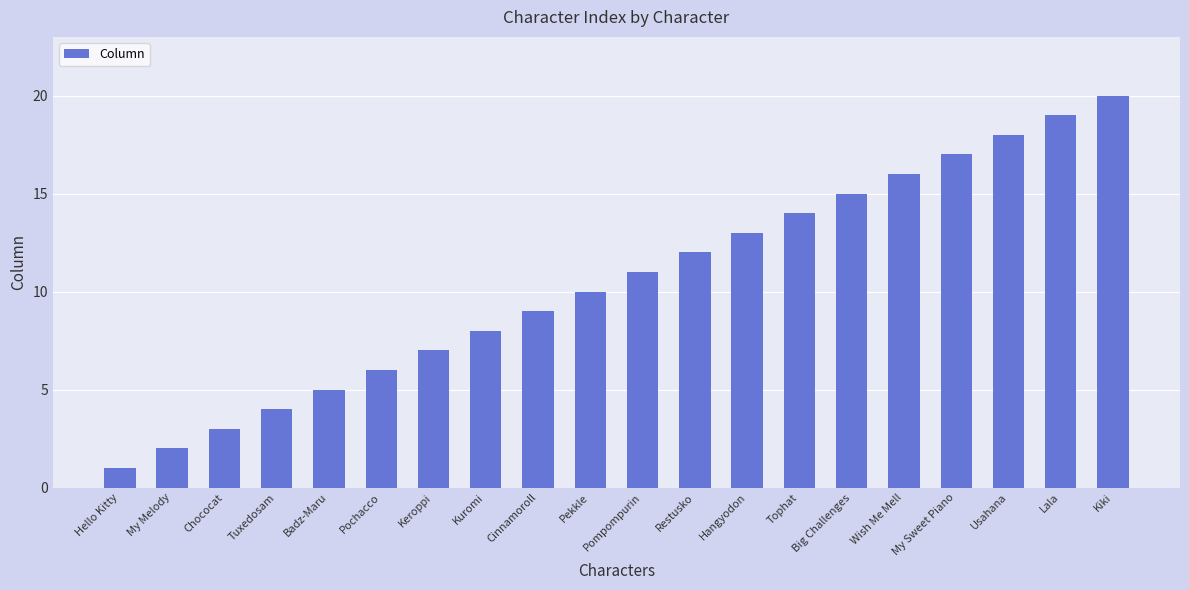

Between Wish Me Mell and Keroppi, which is larger?

Wish Me Mell